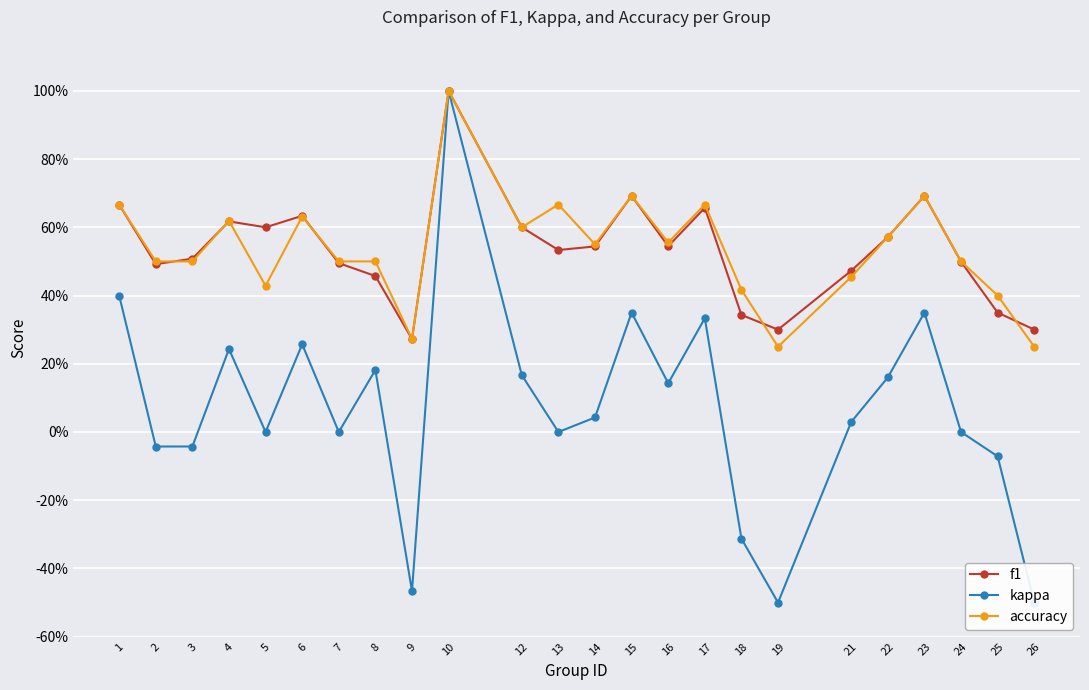

The accuracy series shows 1.0 at 10. True or false?

True